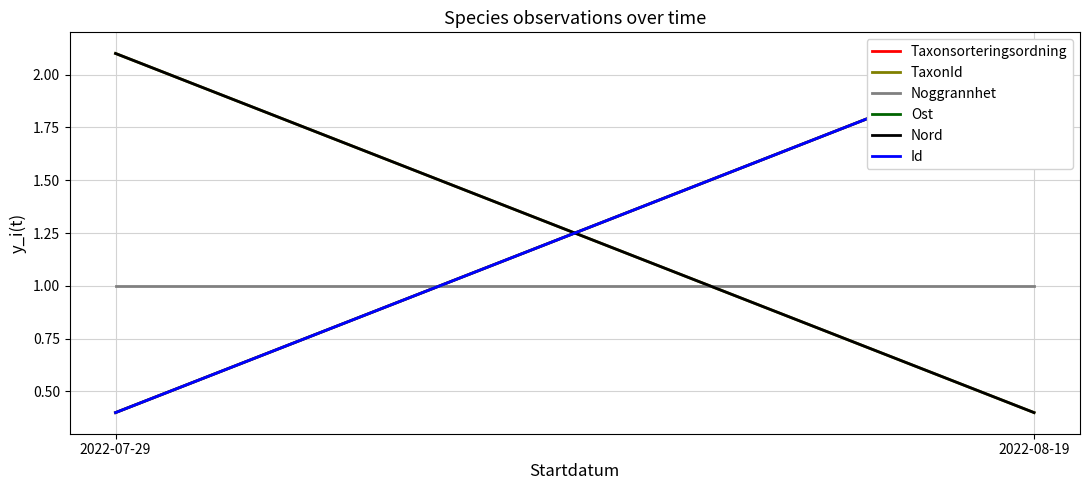

What is the difference between the Nord values at 2022-08-19 and 2022-07-29?

1.7